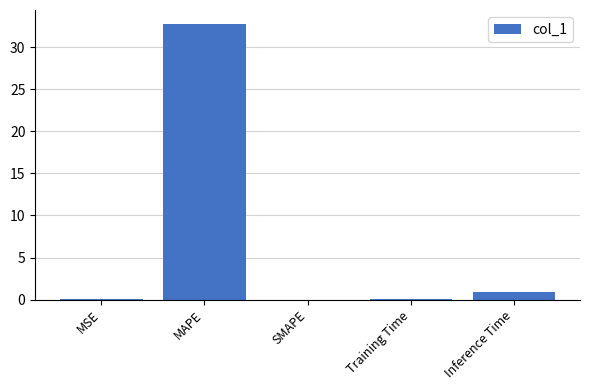

At which label is the value closest to 16?

Inference Time